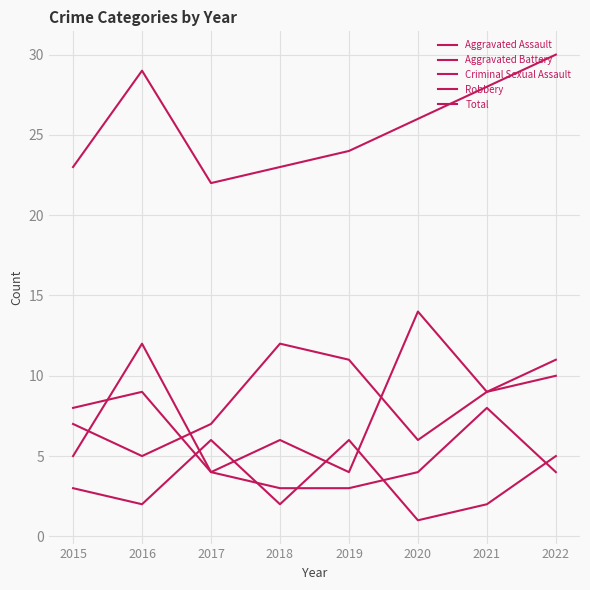

Read the Total value at 2022.

30